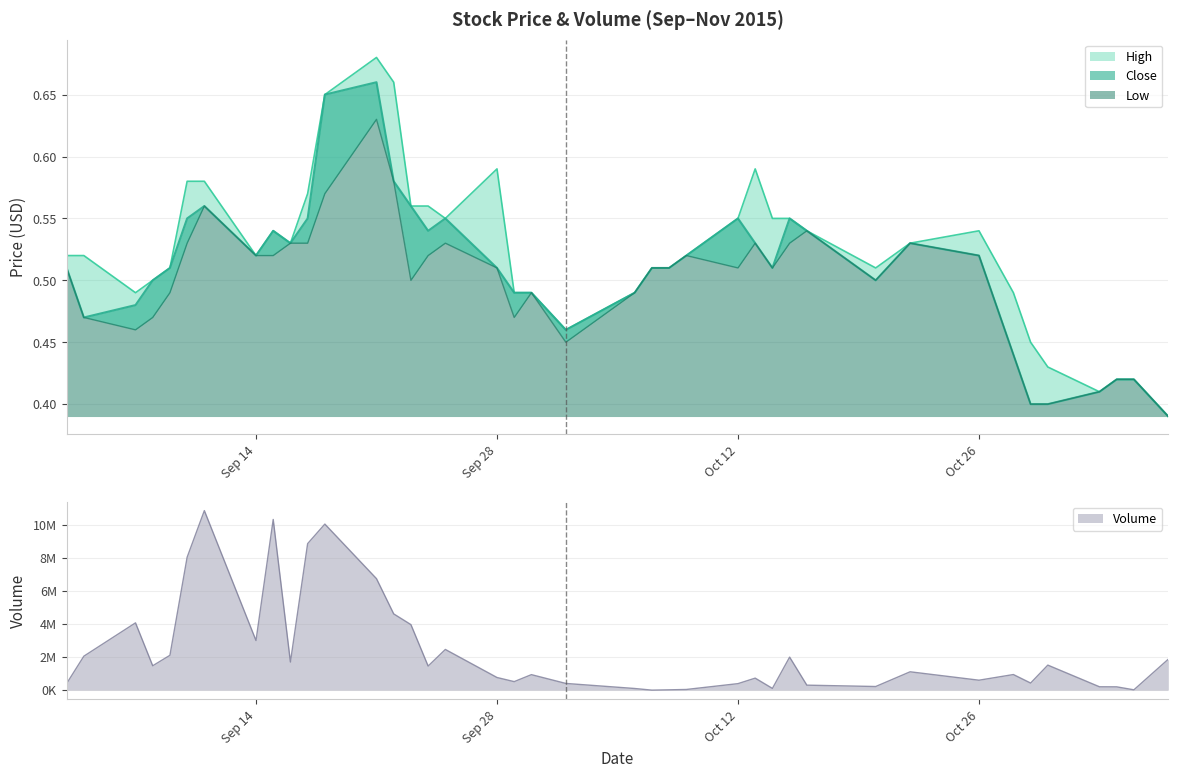

What is the average value of the High series?

0.5